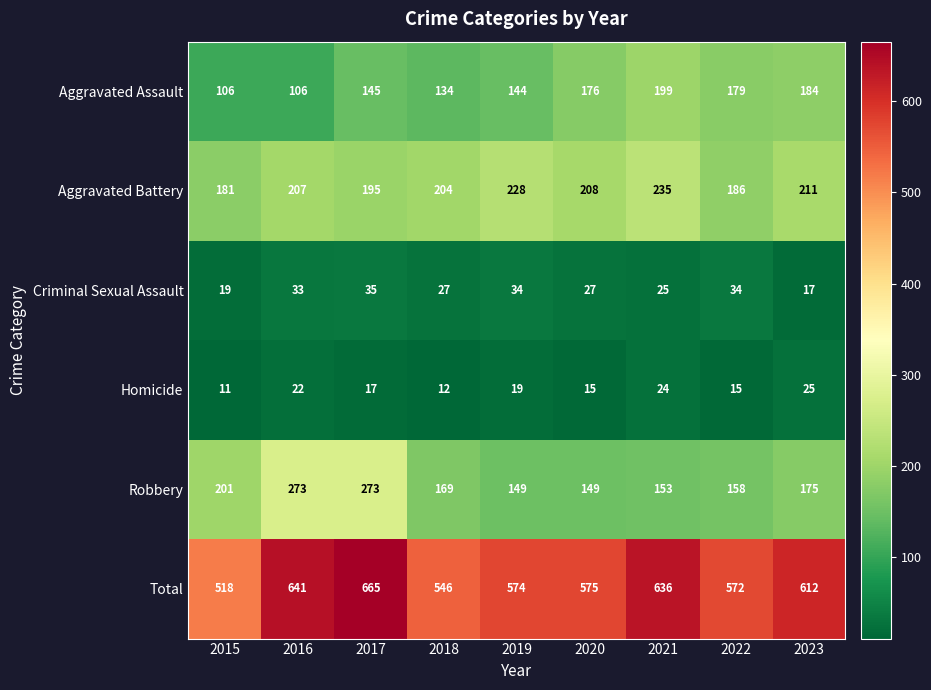

Which category has the lowest value across all series?

2015